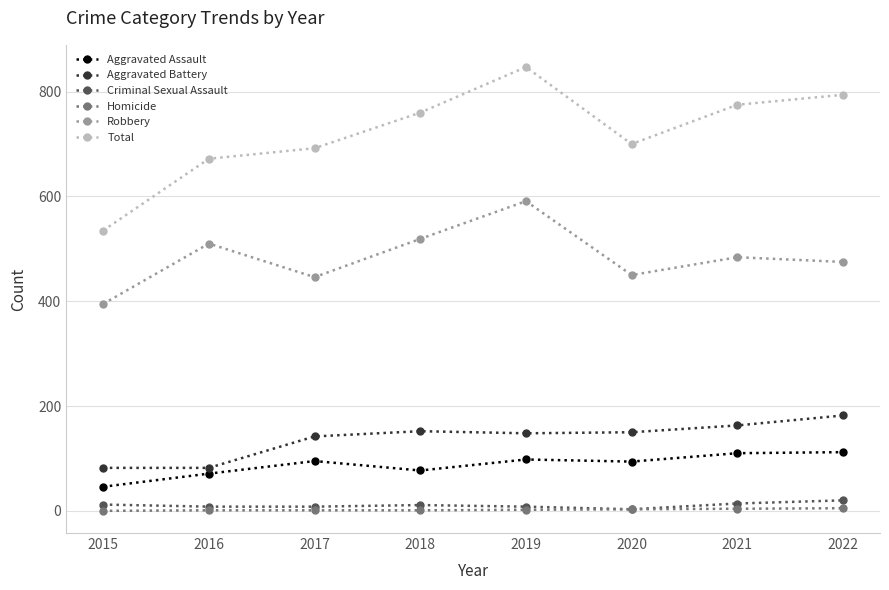

Rank the series by their maximum value, from highest to lowest.

Total, Robbery, Aggravated Battery, Aggravated Assault, Criminal Sexual Assault, Homicide